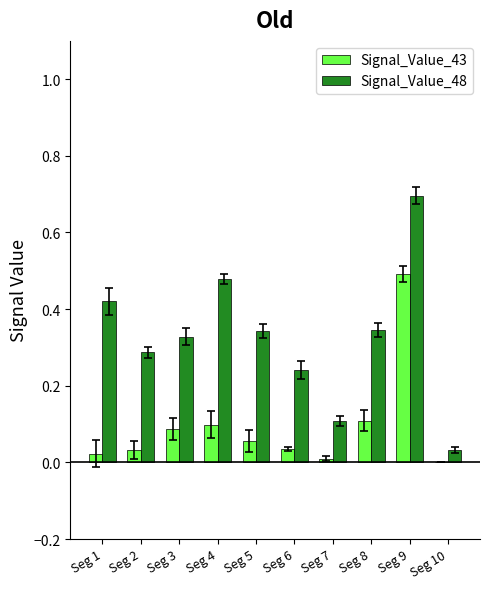

What is the maximum value shown in the chart?

0.7